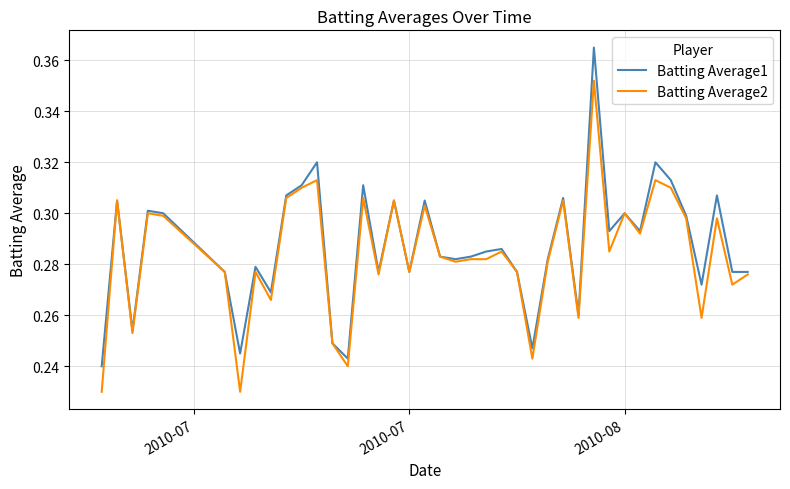

List the series in order of their peak value, lowest first.

Batting Average2, Batting Average1